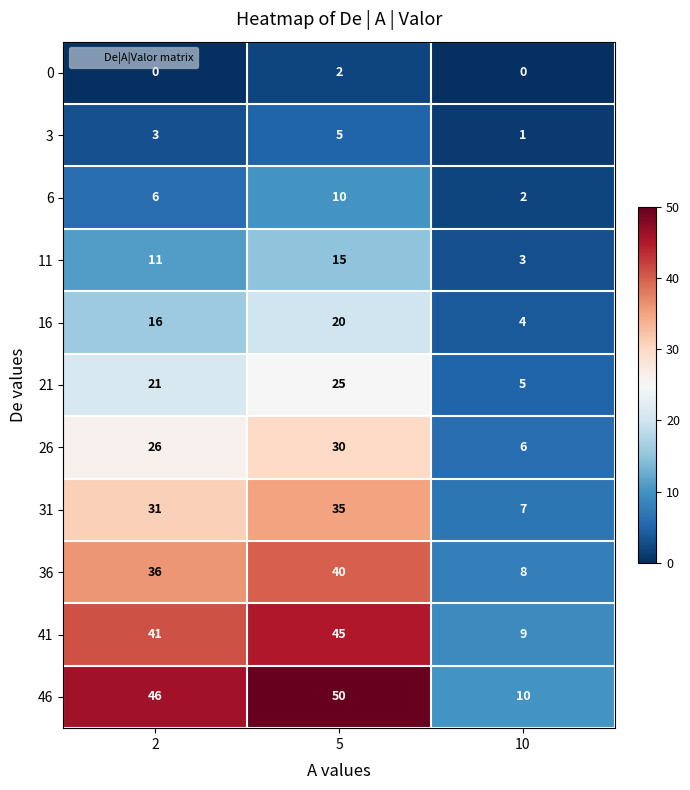

What is the spread (max minus min) of values at 10?

10